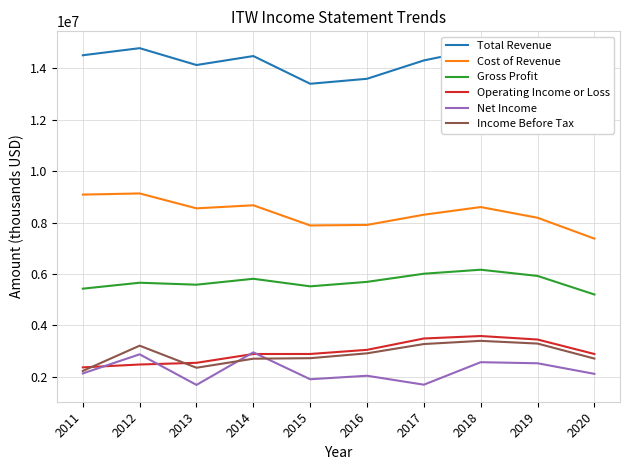

What are all the series names shown in the legend?

Total Revenue, Cost of Revenue, Gross Profit, Operating Income or Loss, Net Income, Income Before Tax